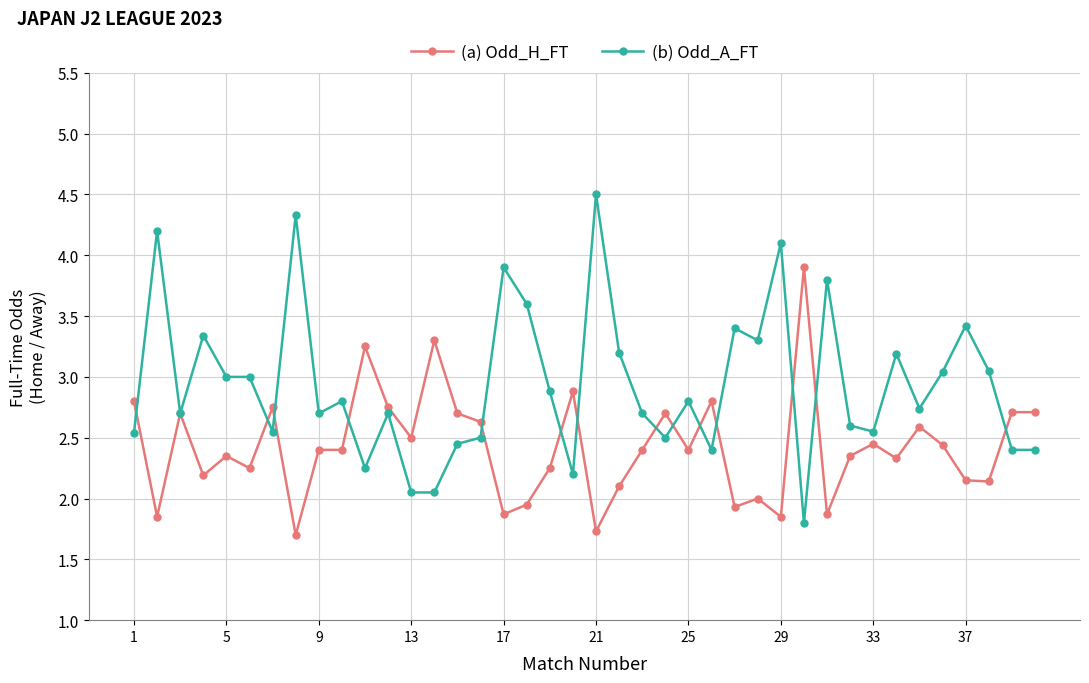

Which series has the largest total across all categories?

(b) Odd_A_FT